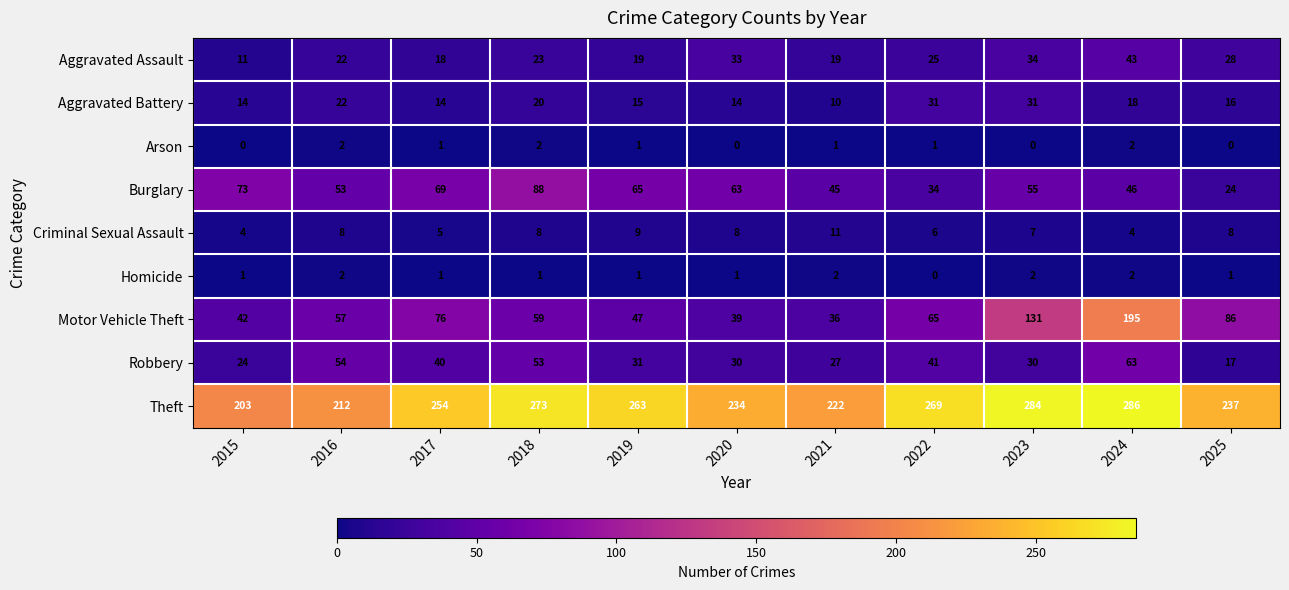

Is it true that Aggravated Assault equals 31 at 2021?

False